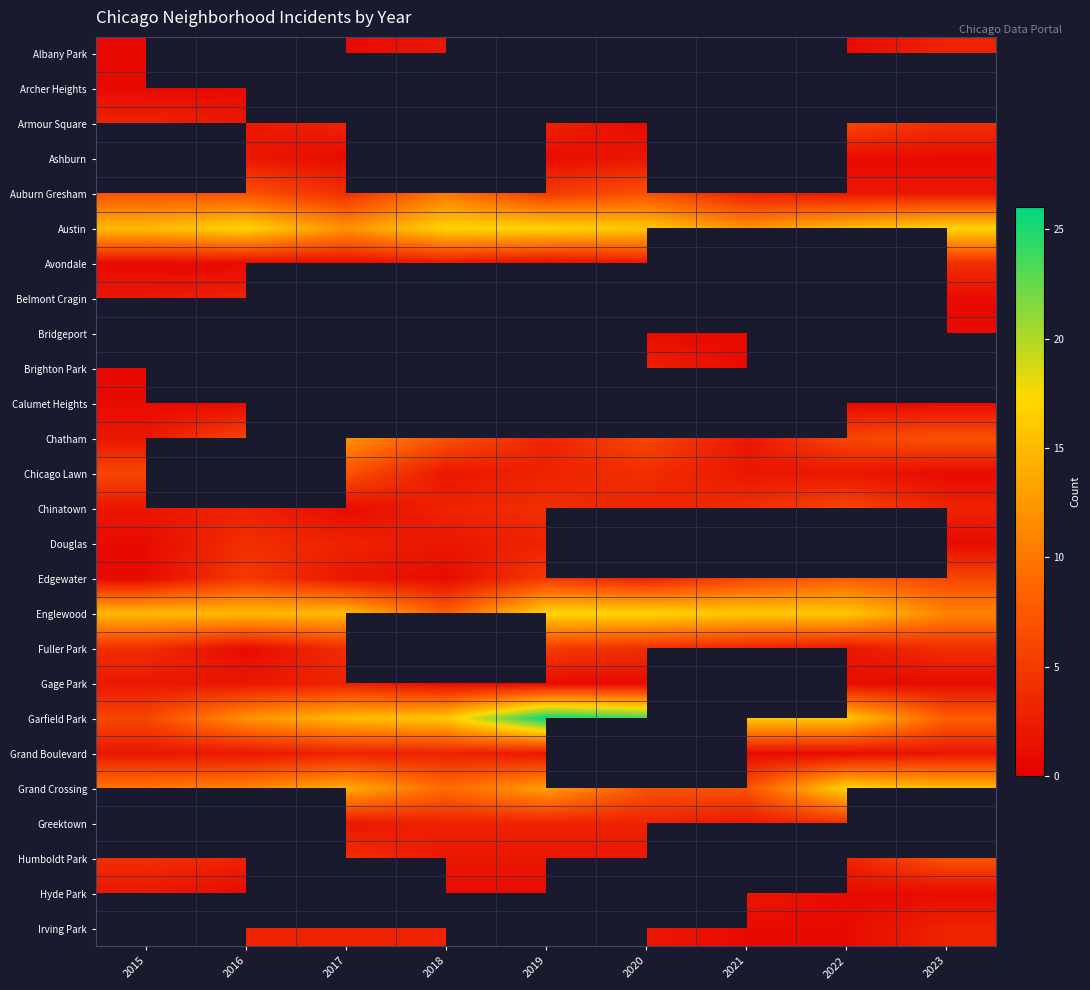

The value of Austin at 2023 is 9.9. True or false?

False